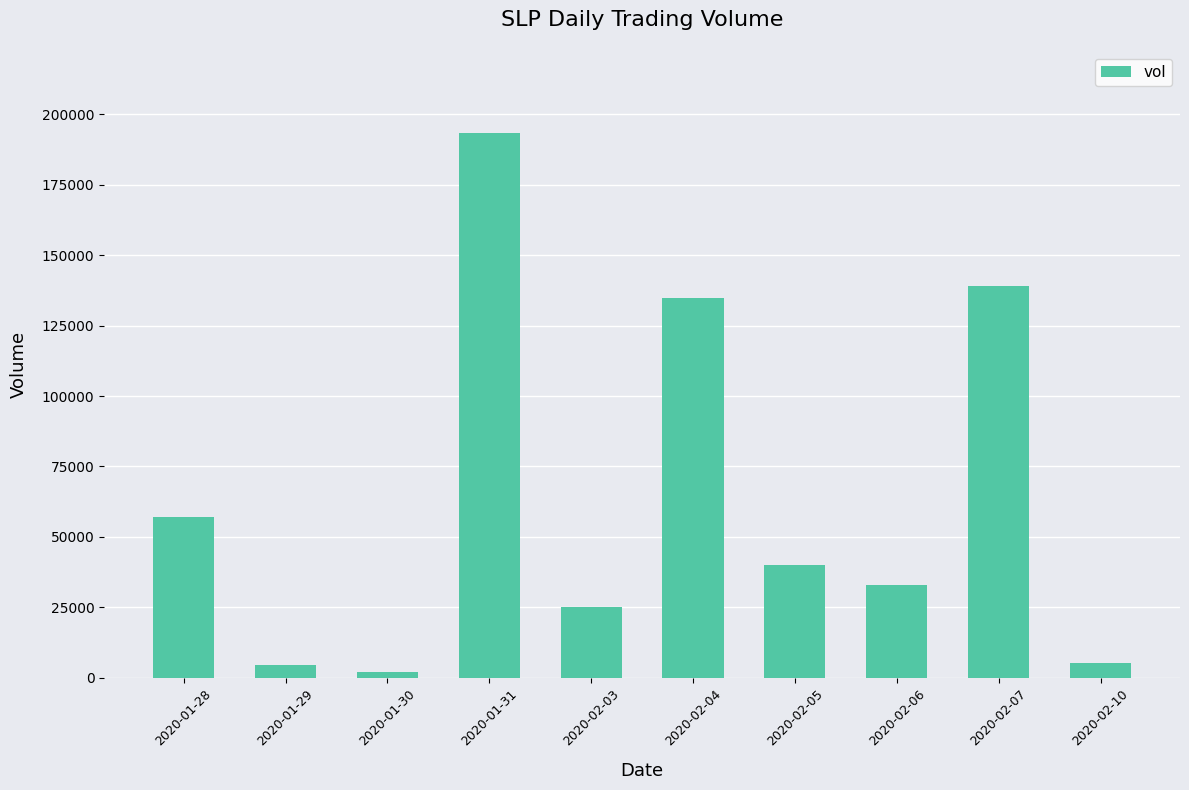

What position from the left is 2020-01-28?

1